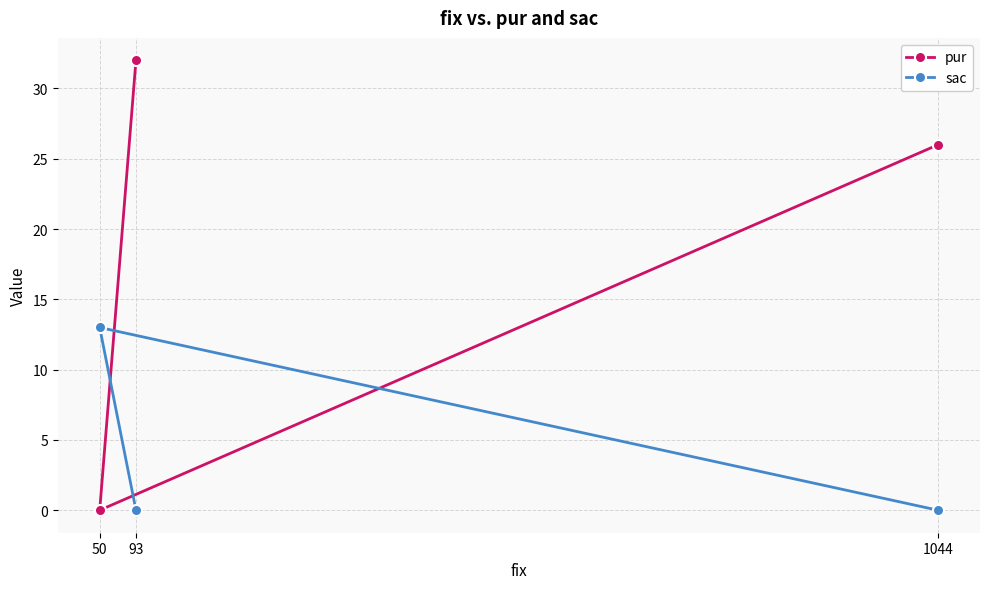

What is the value of the pur point at the 2nd from the left?

32